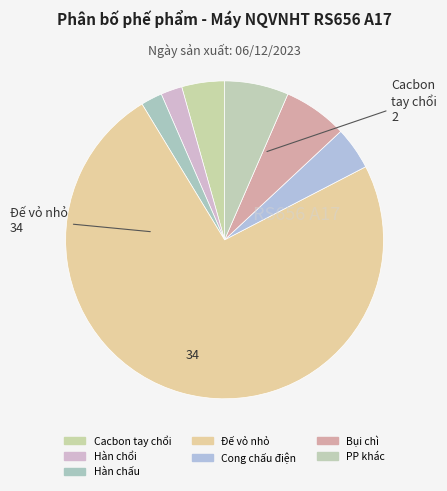

What percentage do Hàn chổi and Hàn chấu together represent?

4.3%